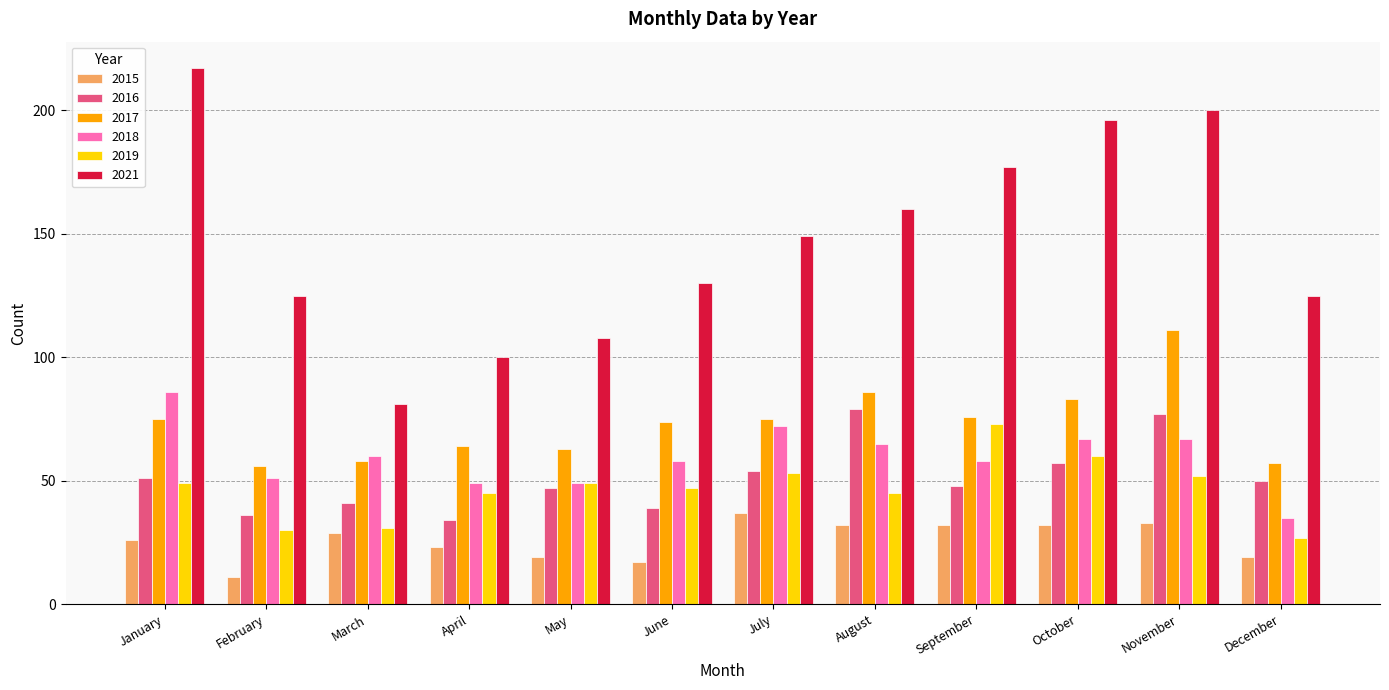

What is the value of the 2016 bar at the 6th from the left?

39